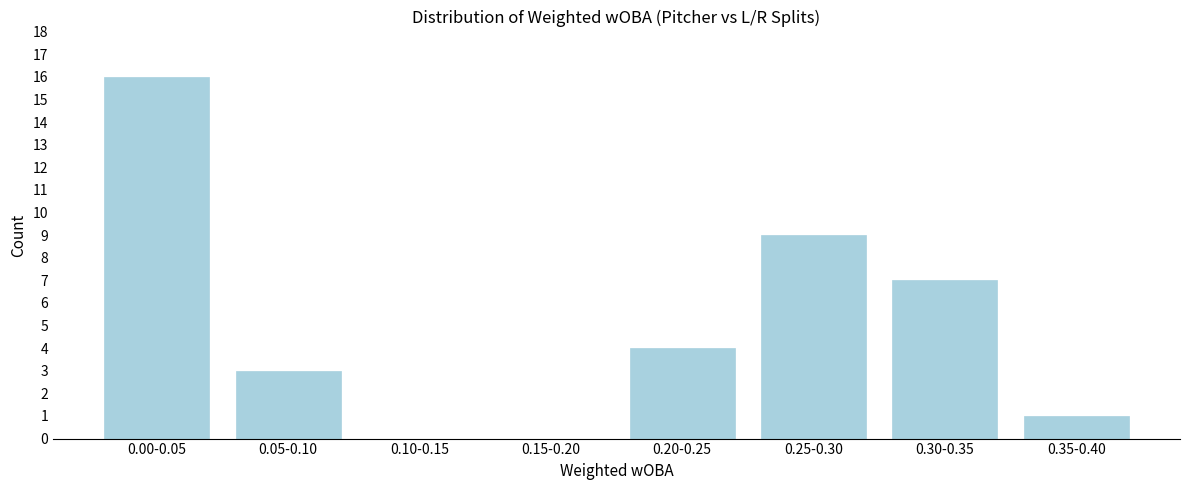

Reading right to left, extract all data points from this chart.

0.35-0.40=1	0.30-0.35=7	0.25-0.30=9	0.20-0.25=4	0.15-0.20=0	0.10-0.15=0	0.05-0.10=3	0.00-0.05=16